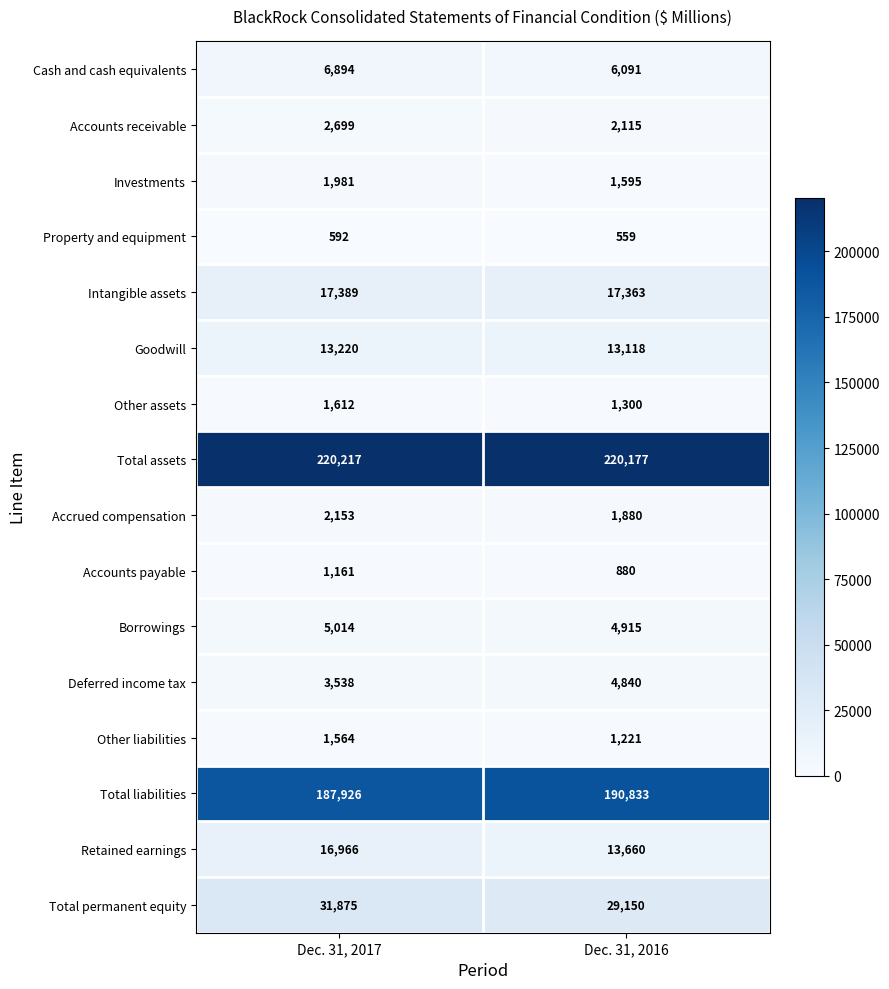

The Total liabilities series shows 255139 at Dec. 31, 2017. True or false?

False